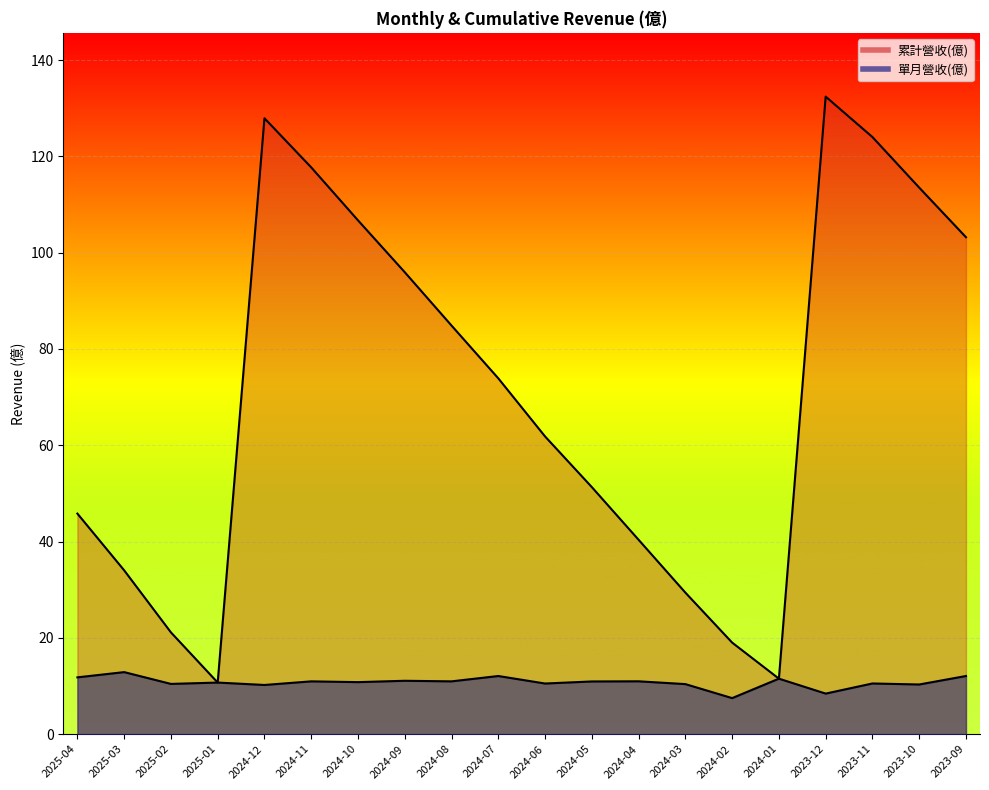

At which category is the sum across all series the highest?

2023-12